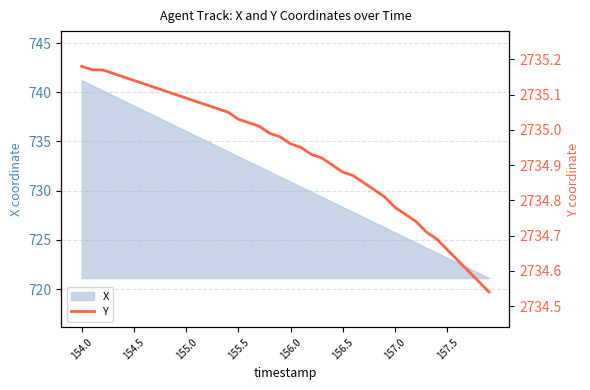

What is the approximate value at 23?

2734.9